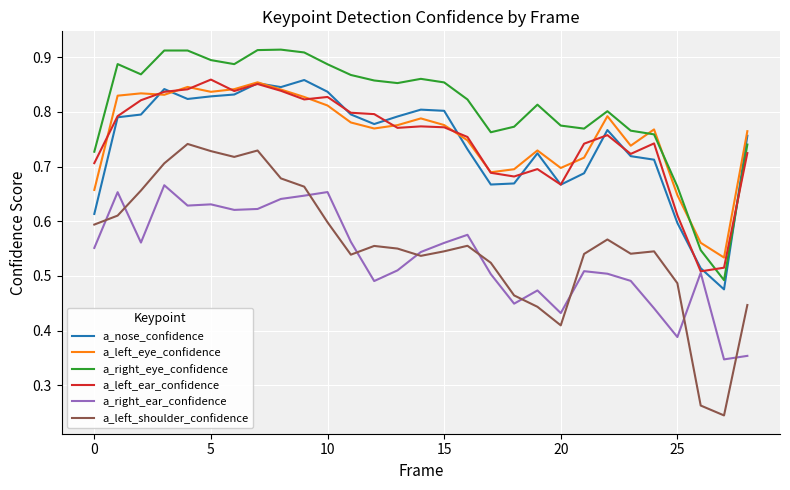

True or false: a_left_ear_confidence and a_left_shoulder_confidence intersect in this chart.

False